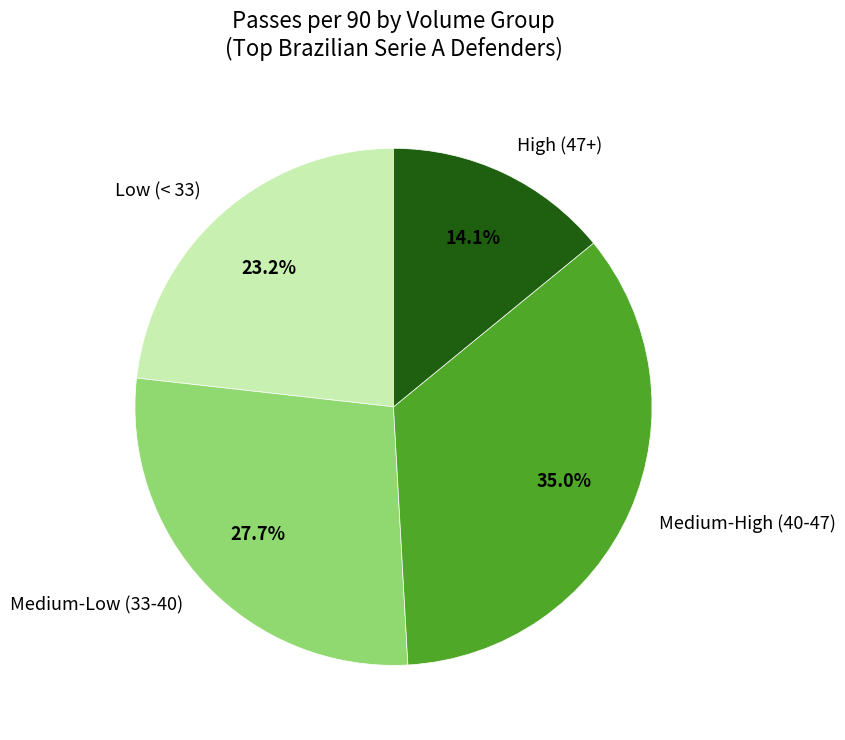

Is the sum of Medium-Low (33-40) and Medium-High (40-47) greater than half?

Yes